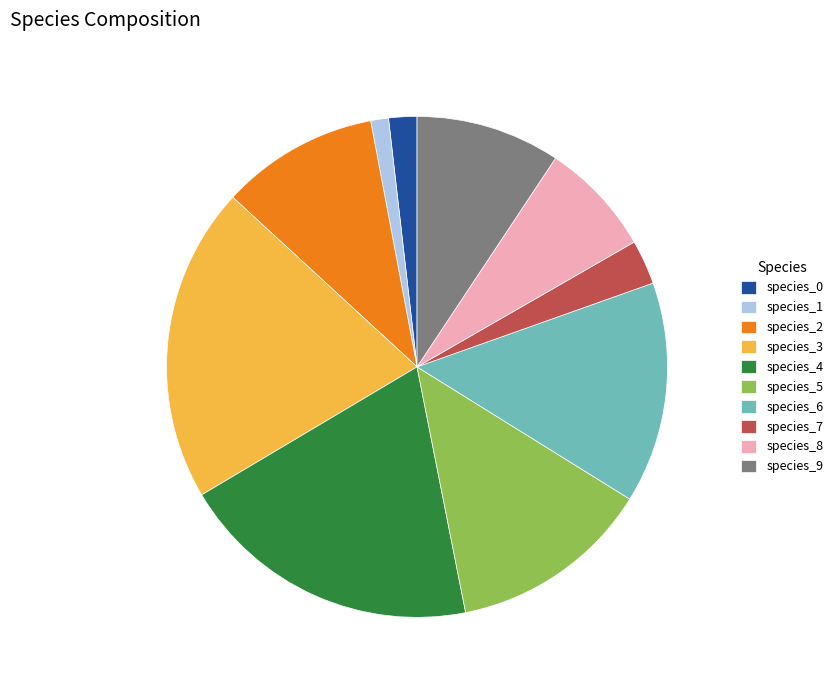

How many segments does this pie chart have?

10